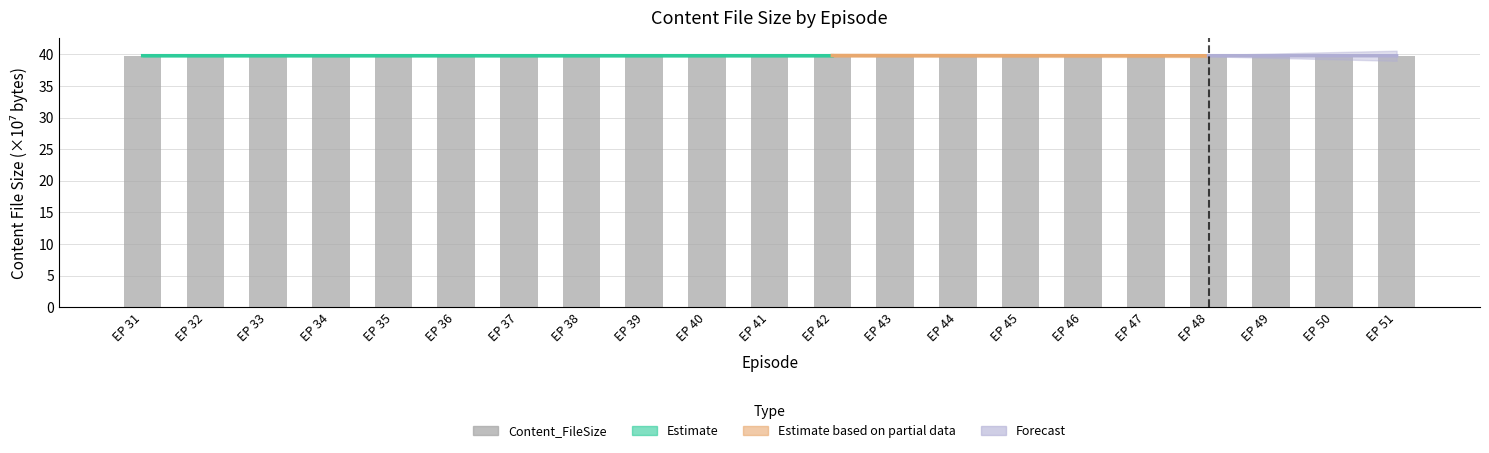

True or false: the data shows 8.0 at EP 39.

False